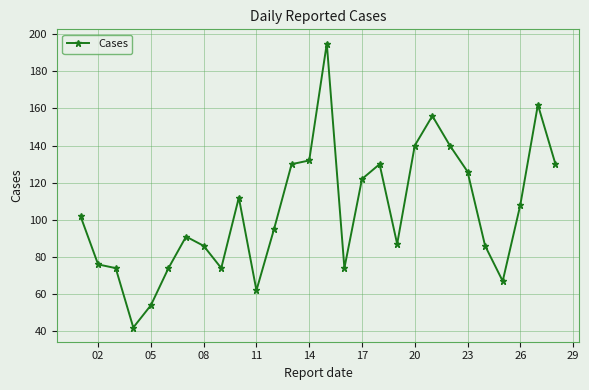

True or false: there are more than 0 points higher than both neighbors.

True